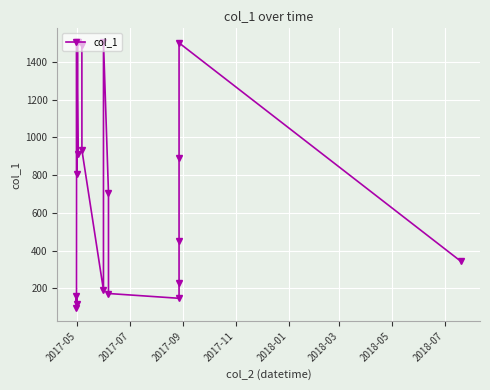

How many points are higher than both their immediate neighbors (excluding endpoints)?

6